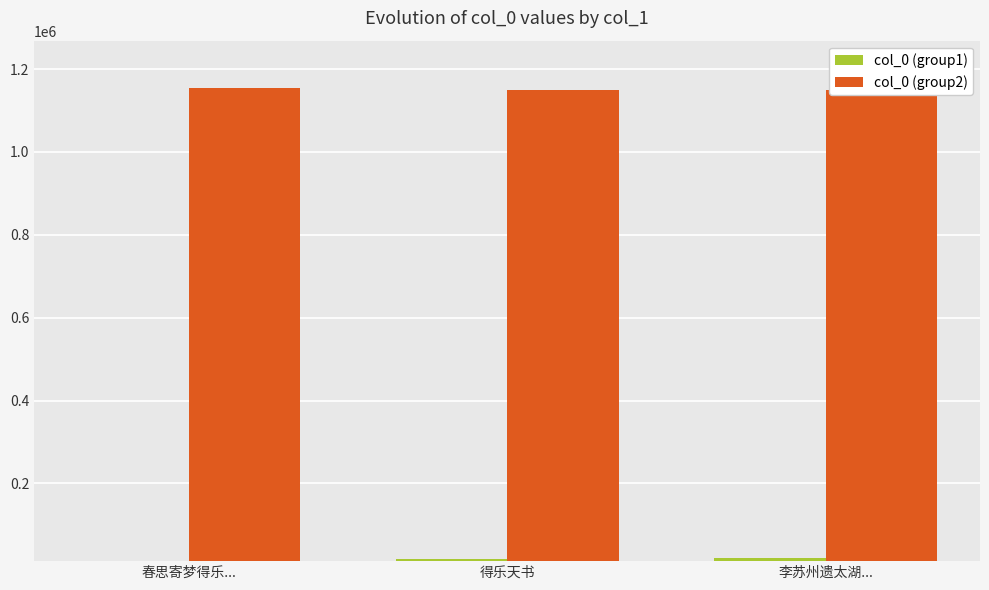

The col_0 (group2) series shows 1900554 at 春思寄梦得乐.... True or false?

False